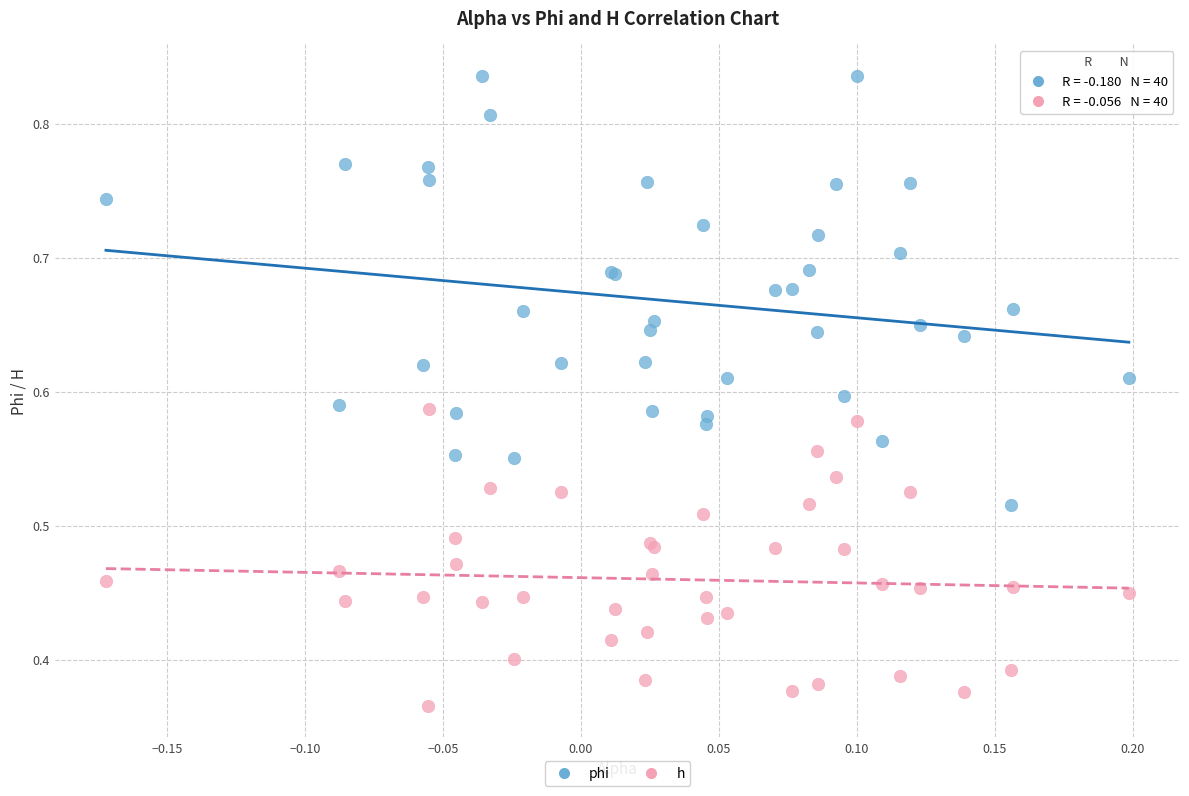

What are all the series names shown in the legend?

phi, h